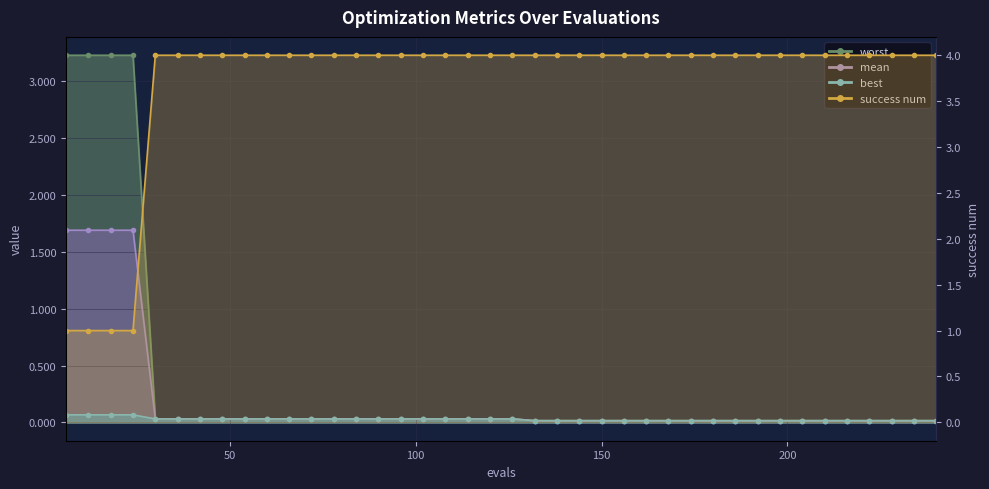

Reading left to right, list all the values displayed in this chart.

mean: 1.7	1.7	1.7	1.7	0.0	0.0	0.0	0.0	0.0	0.0	0.0	0.0	0.0	0.0	0.0	0.0	0.0	0.0	0.0	0.0	0.0	0.0	0.0	0.0	0.0	0.0	0.0	0.0	0.0	0.0	0.0	0.0	0.0	0.0	0.0	0.0	0.0	0.0	0.0	0.0
best: 0.1	0.1	0.1	0.1	0.0	0.0	0.0	0.0	0.0	0.0	0.0	0.0	0.0	0.0	0.0	0.0	0.0	0.0	0.0	0.0	0.0	0.0	0.0	0.0	0.0	0.0	0.0	0.0	0.0	0.0	0.0	0.0	0.0	0.0	0.0	0.0	0.0	0.0	0.0	0.0
worst: 3.2	3.2	3.2	3.2	0.0	0.0	0.0	0.0	0.0	0.0	0.0	0.0	0.0	0.0	0.0	0.0	0.0	0.0	0.0	0.0	0.0	0.0	0.0	0.0	0.0	0.0	0.0	0.0	0.0	0.0	0.0	0.0	0.0	0.0	0.0	0.0	0.0	0.0	0.0	0.0
success num: 1.0	1.0	1.0	1.0	4.0	4.0	4.0	4.0	4.0	4.0	4.0	4.0	4.0	4.0	4.0	4.0	4.0	4.0	4.0	4.0	4.0	4.0	4.0	4.0	4.0	4.0	4.0	4.0	4.0	4.0	4.0	4.0	4.0	4.0	4.0	4.0	4.0	4.0	4.0	4.0